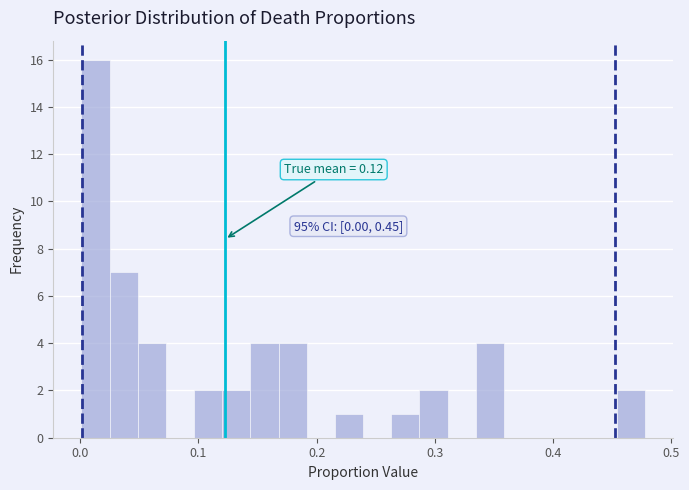

Around what value on the x-axis is the tallest bar? Give the approximate position of its centre, as read against the axis.

0.01